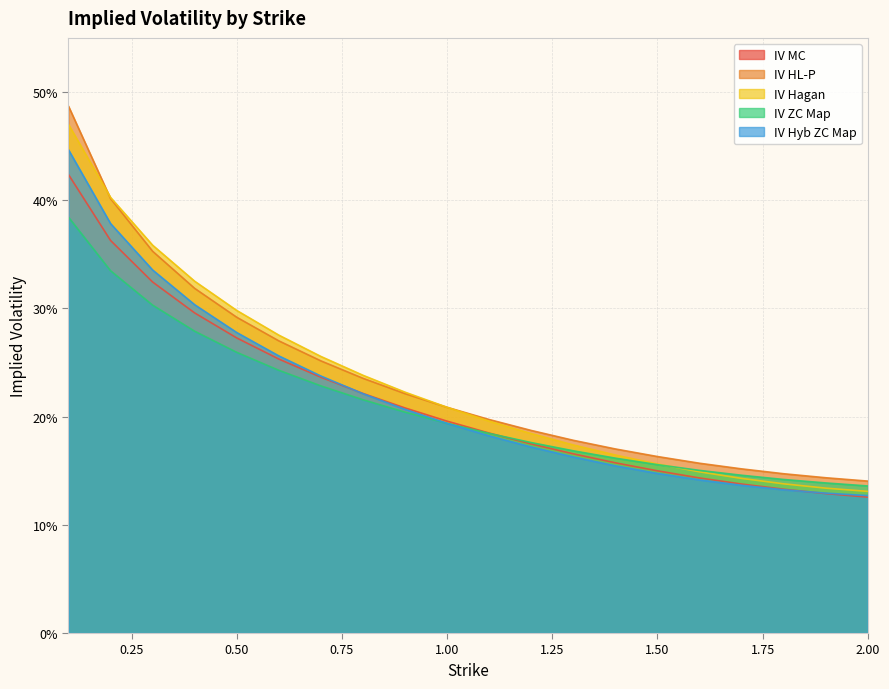

What is the value of the IV MC point at the 13th from the left?

0.2